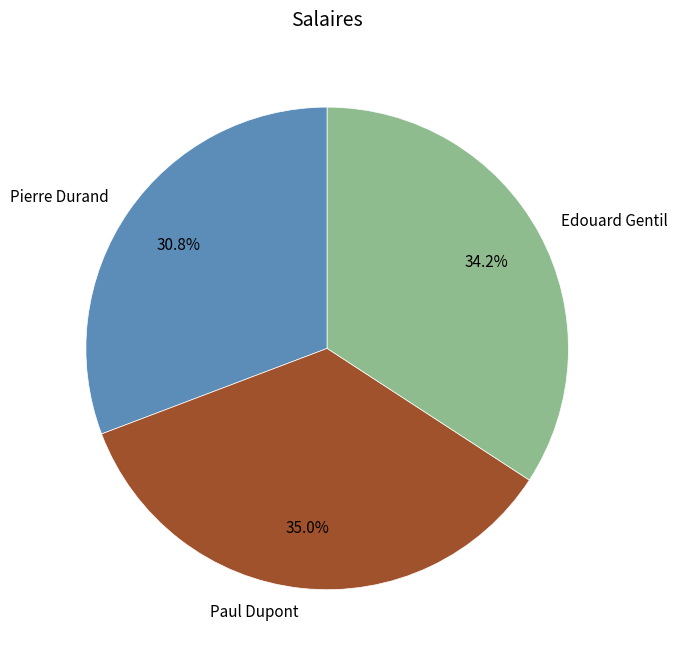

Does any single category account for the majority?

No